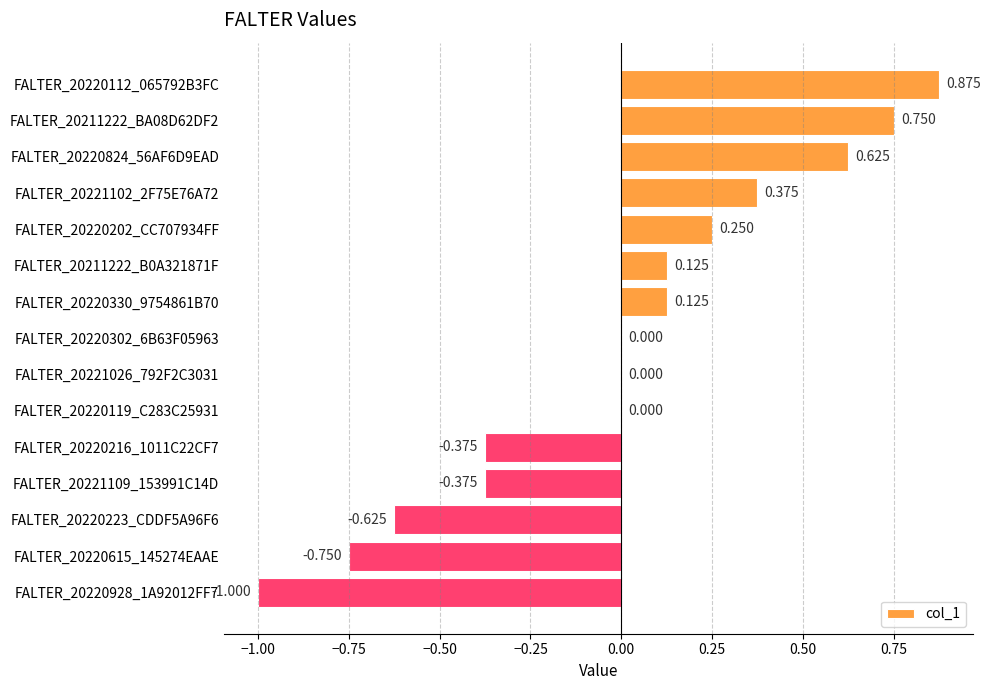

How many data points does each series have?

15